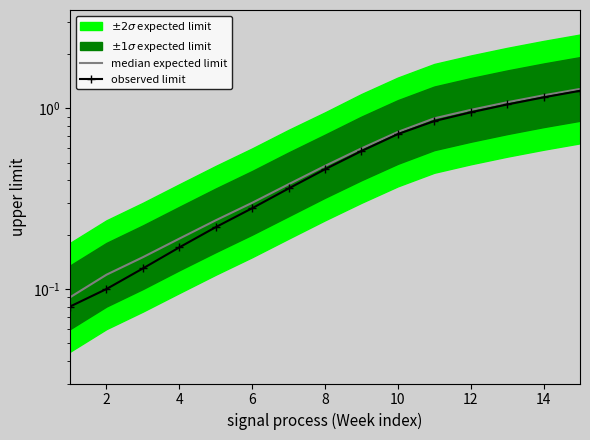

Reading left to right, what are all the values shown in this chart?

median expected limit: 0.1	0.1	0.1	0.2	0.2	0.3	0.4	0.5	0.6	0.7	0.9	1.0	1.1	1.2	1.3
observed limit: 0.1	0.1	0.1	0.2	0.2	0.3	0.4	0.5	0.6	0.7	0.8	0.9	1.1	1.1	1.2